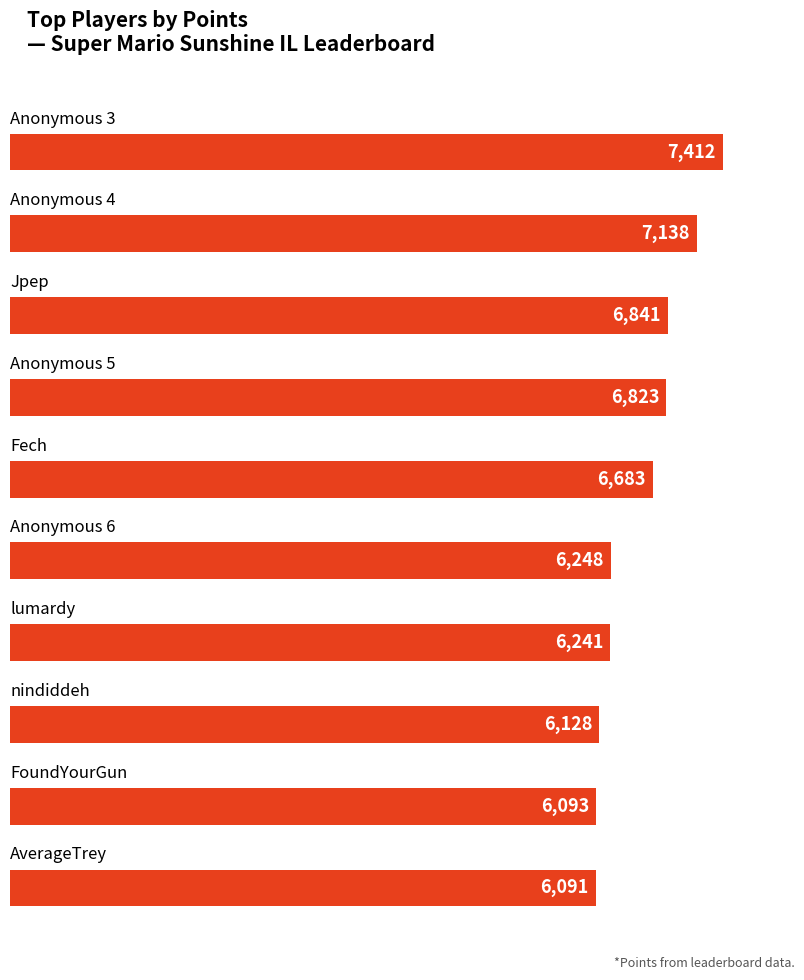

What is the greatest value displayed?

7412